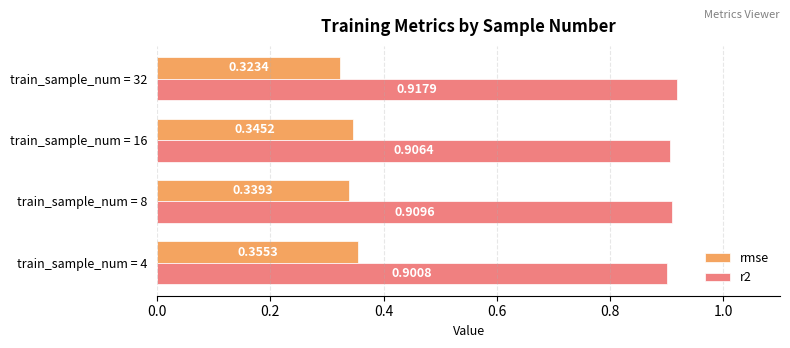

Which series has the widest spread of values?

rmse